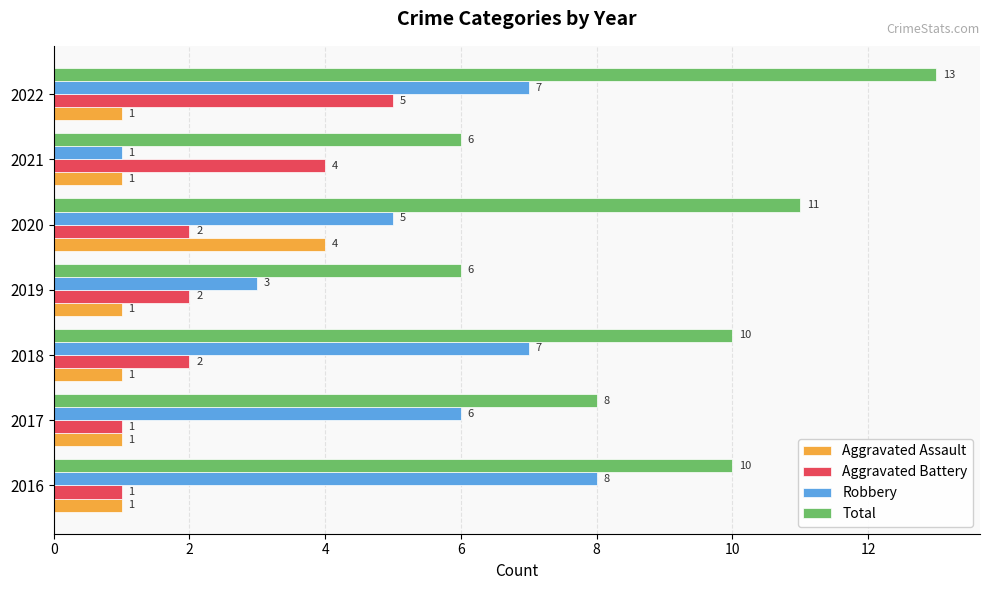

The value of Robbery at 2022 is 4. True or false?

False